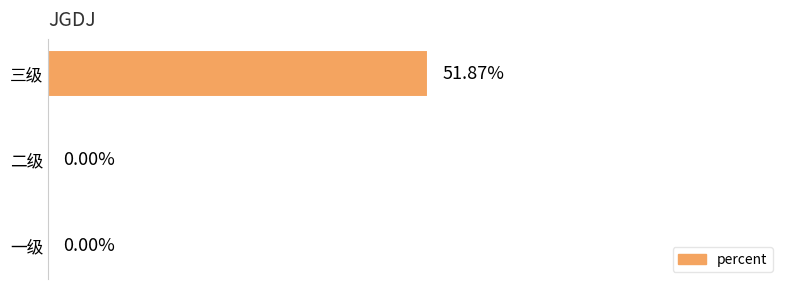

Which has a higher value, 二级 or 三级?

三级